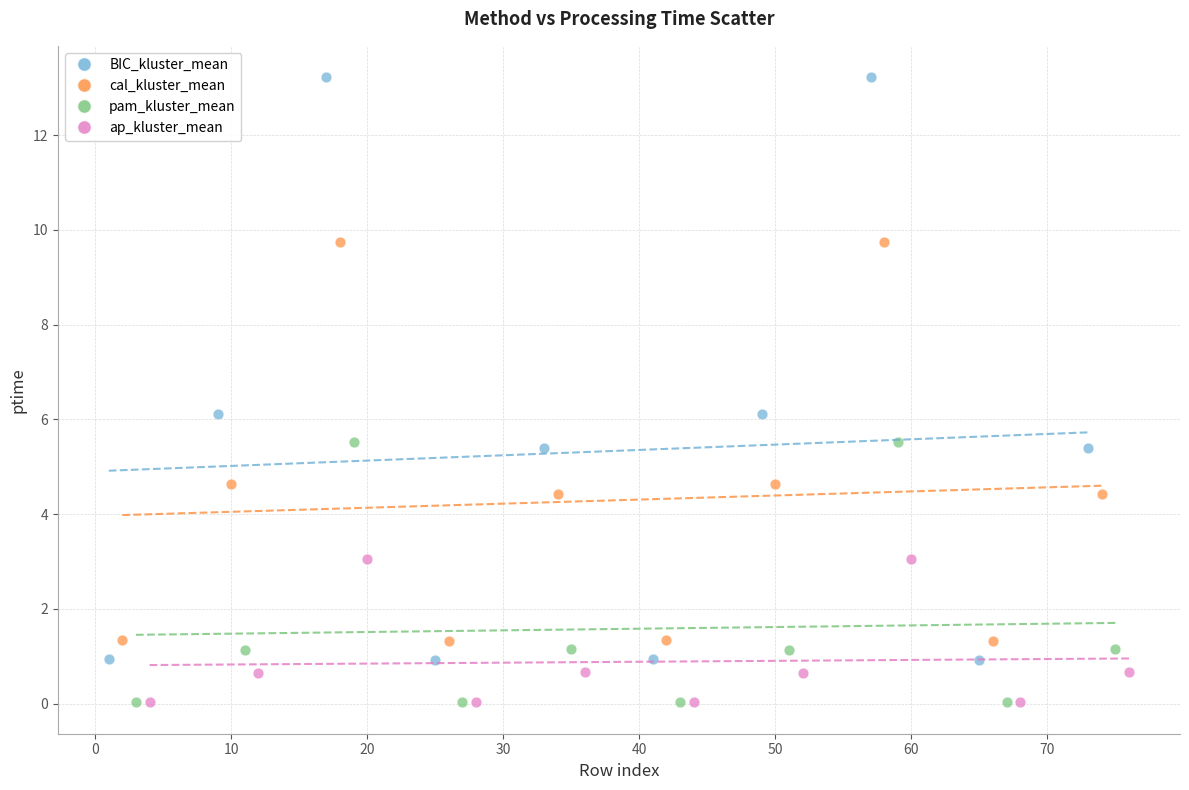

Which series reaches the maximum Y coordinate?

BIC_kluster_mean